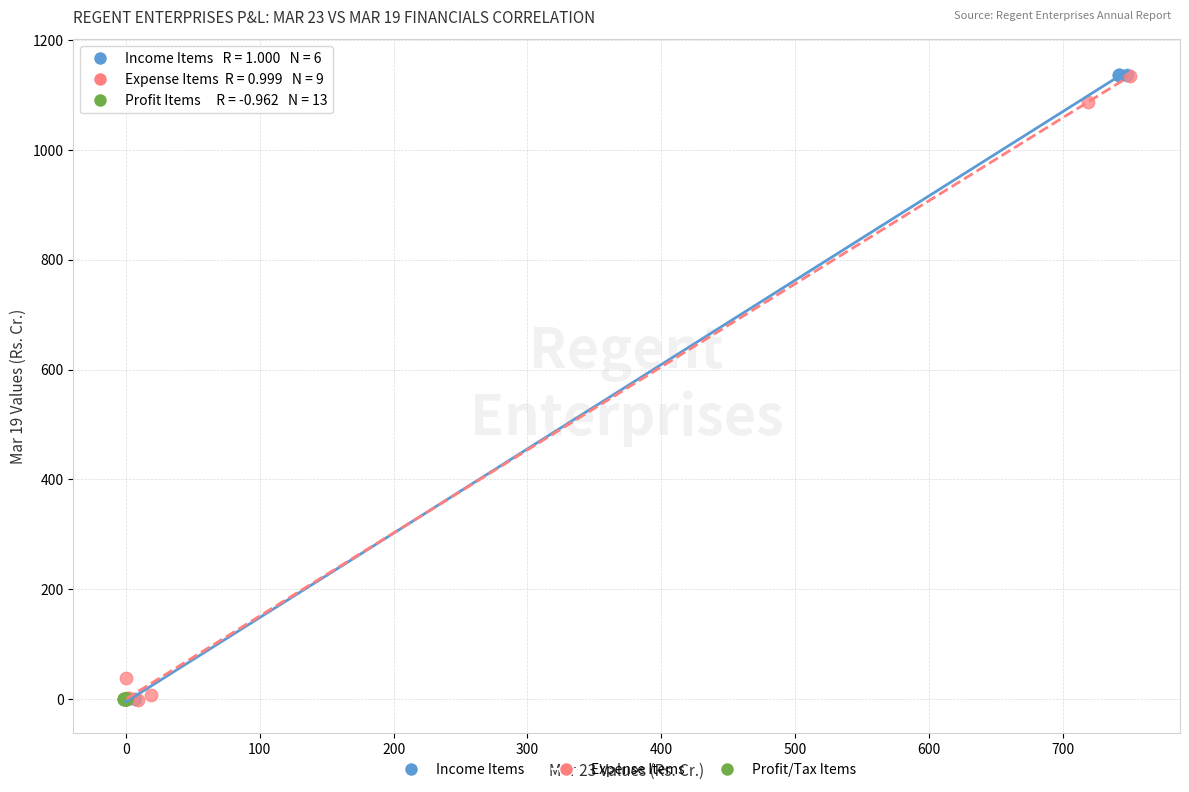

What are all the series names shown in the legend?

Income Items, Expense Items, Profit/Tax Items